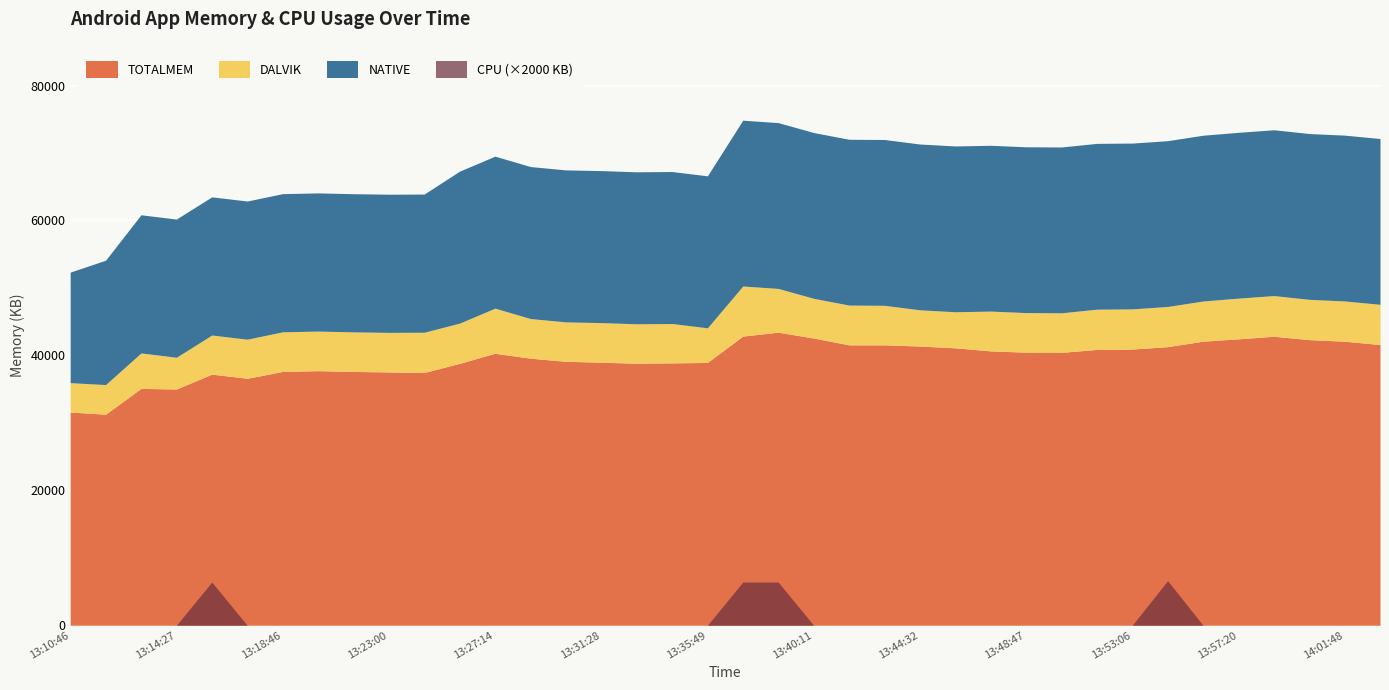

Between 13:53:06 and 13:21:35, which is larger?

13:53:06